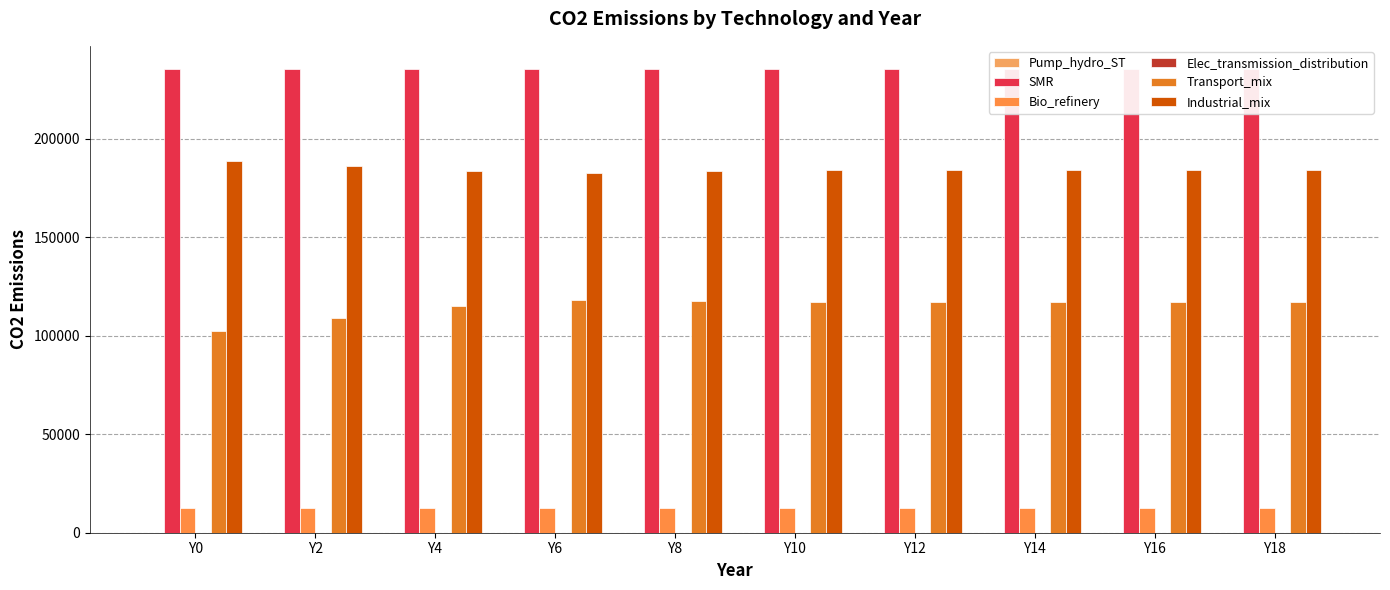

Where is SMR nearest to the value 235476?

Y0